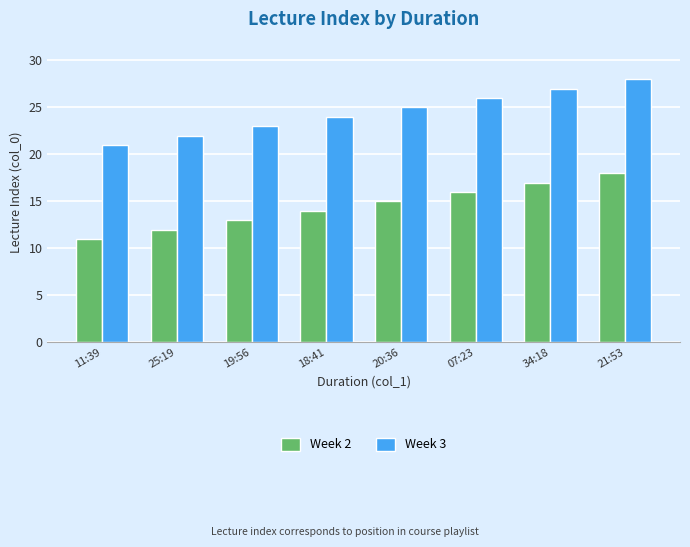

What is the value of the Week 2 bar at the 4th from the left?

14